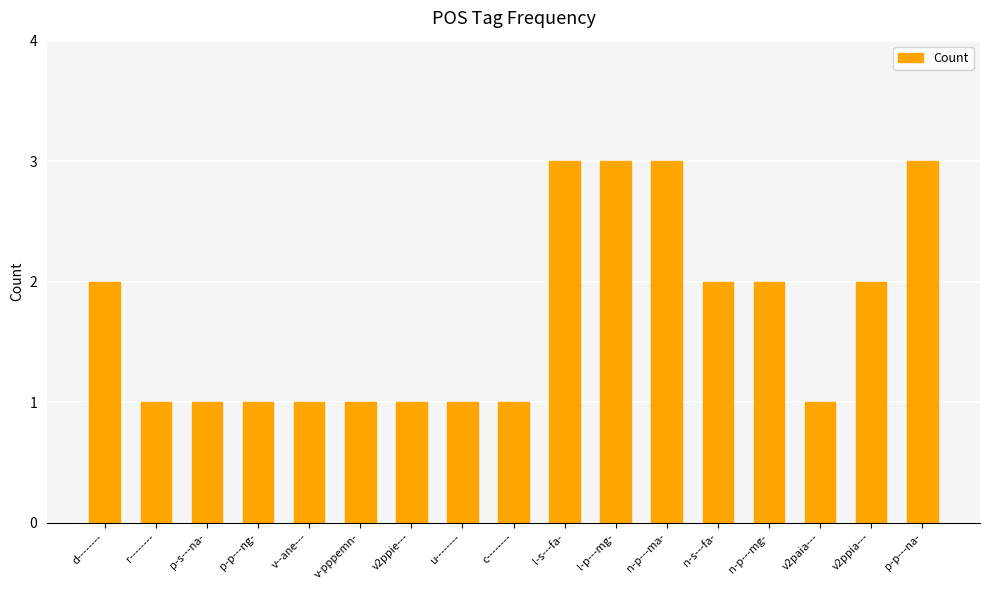

The chart shows a value of 2 at n-s---fa-. True or false?

True